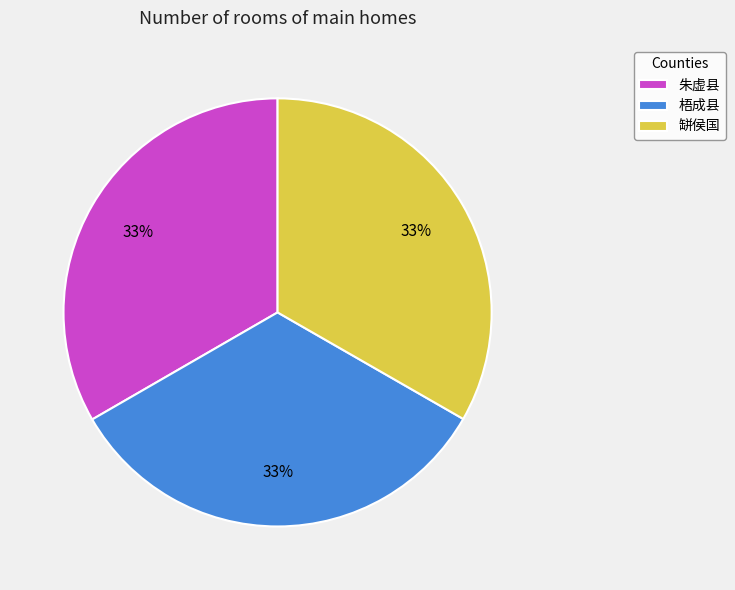

Is there a majority slice in this chart?

No